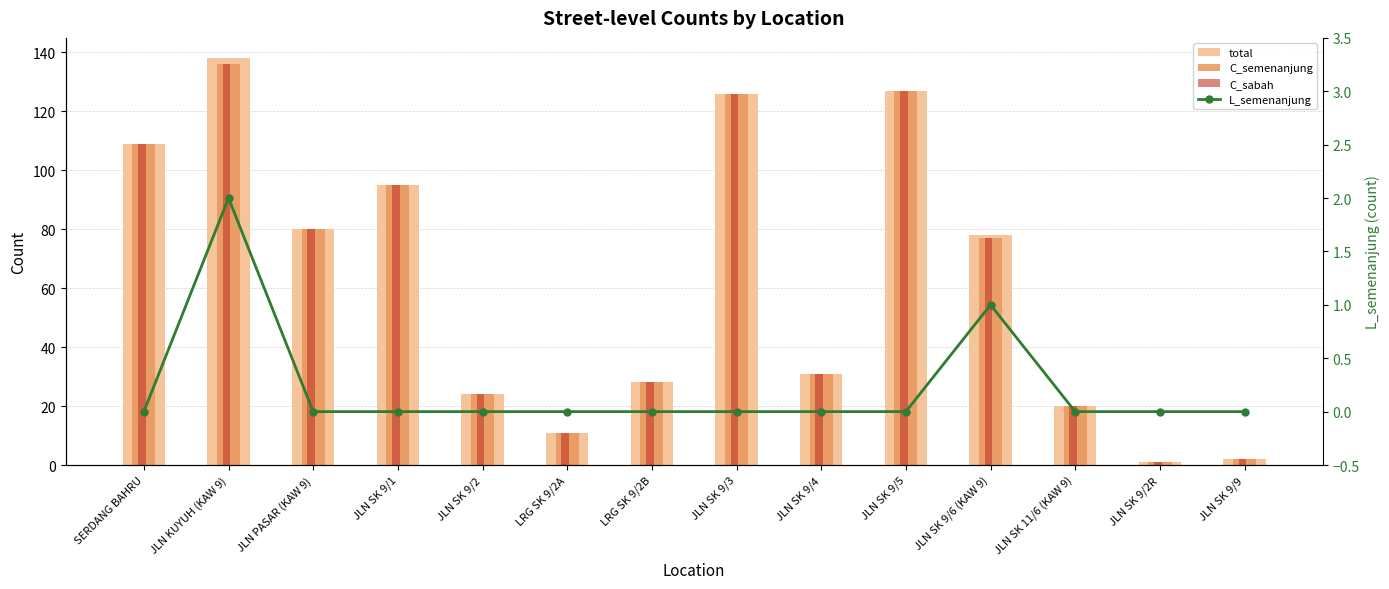

How many categories are shown in the chart?

14